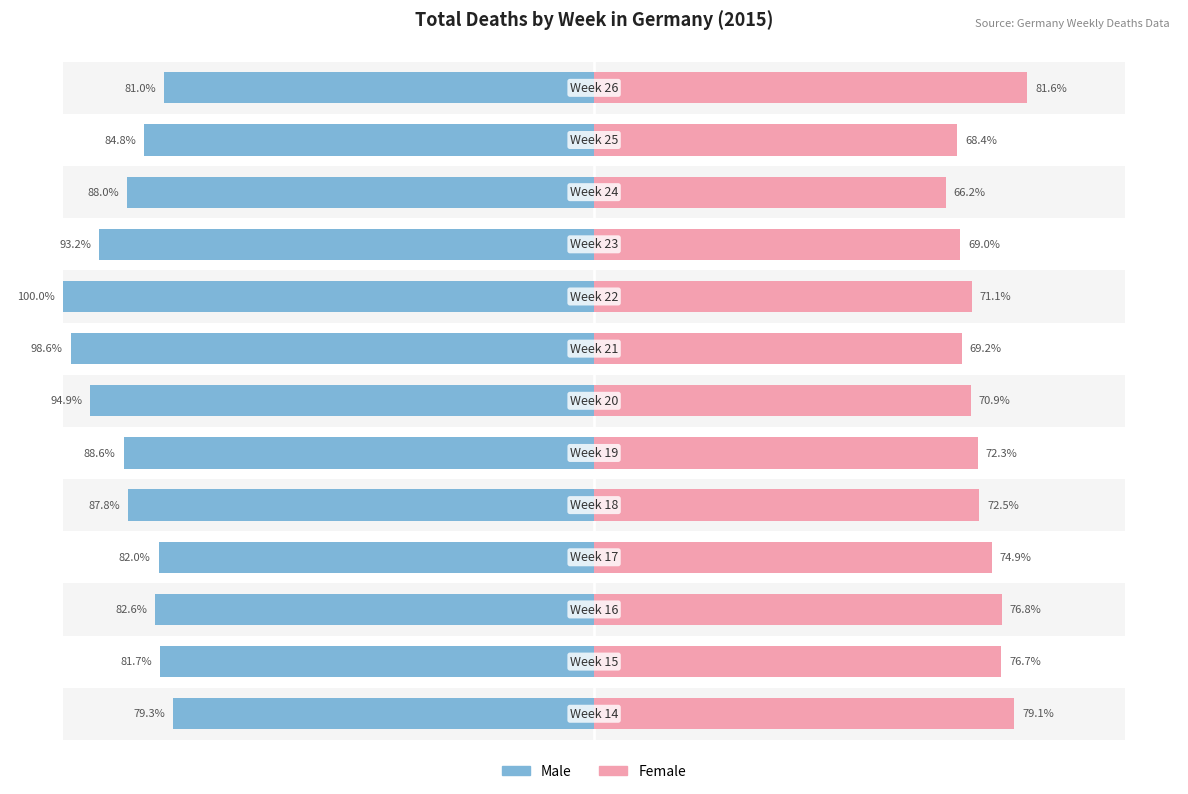

List the labels in order of Female value, largest first.

12, 0, 2, 1, 3, 4, 5, 8, 6, 7, 9, 11, 10